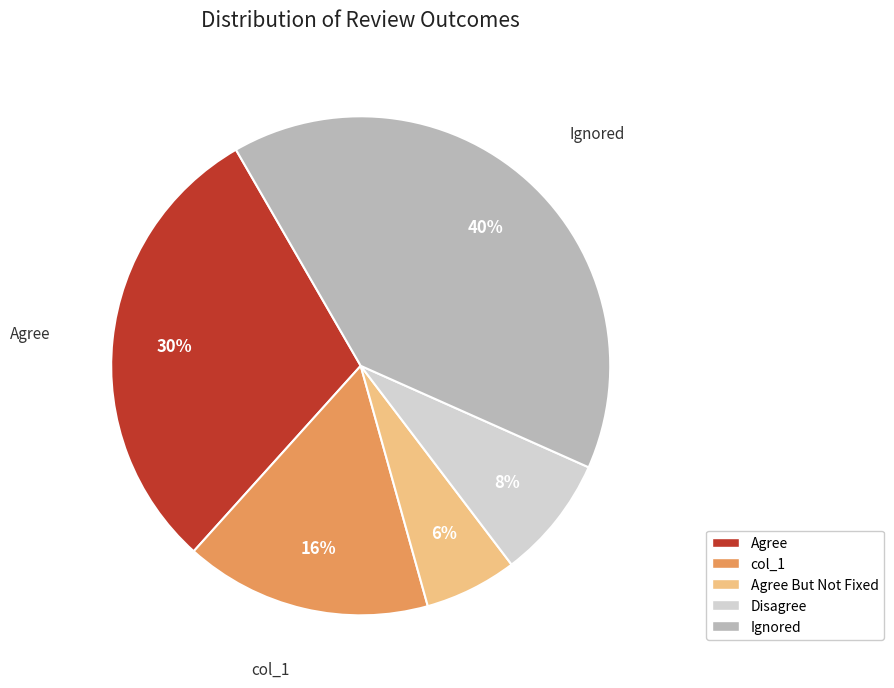

Does Ignored account for over 50% of the chart?

No